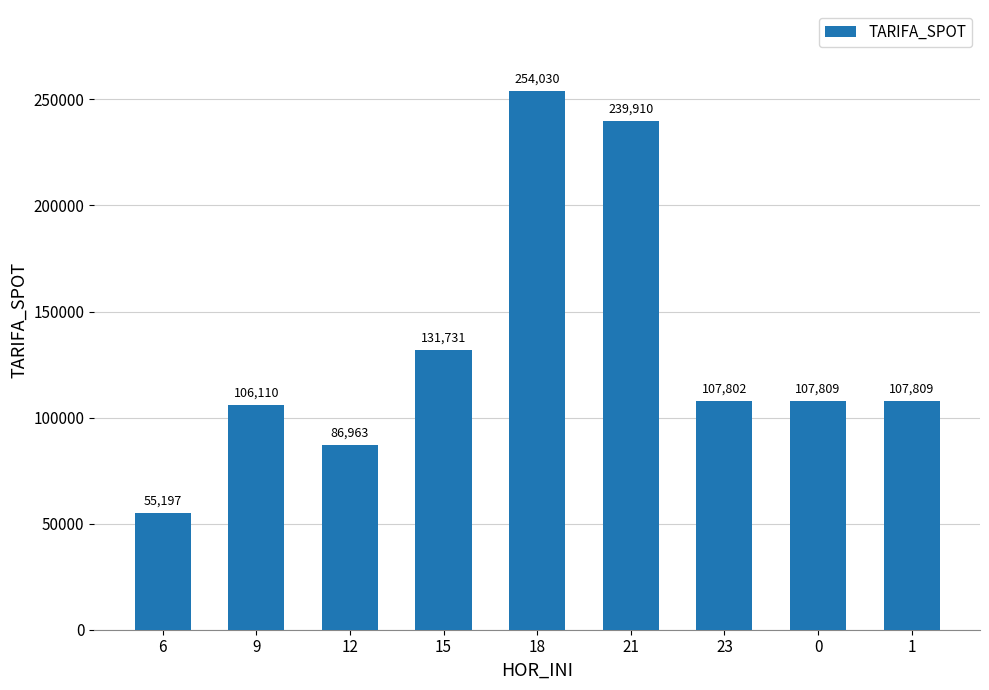

True or false: the data shows 107809.1 at 1.

True